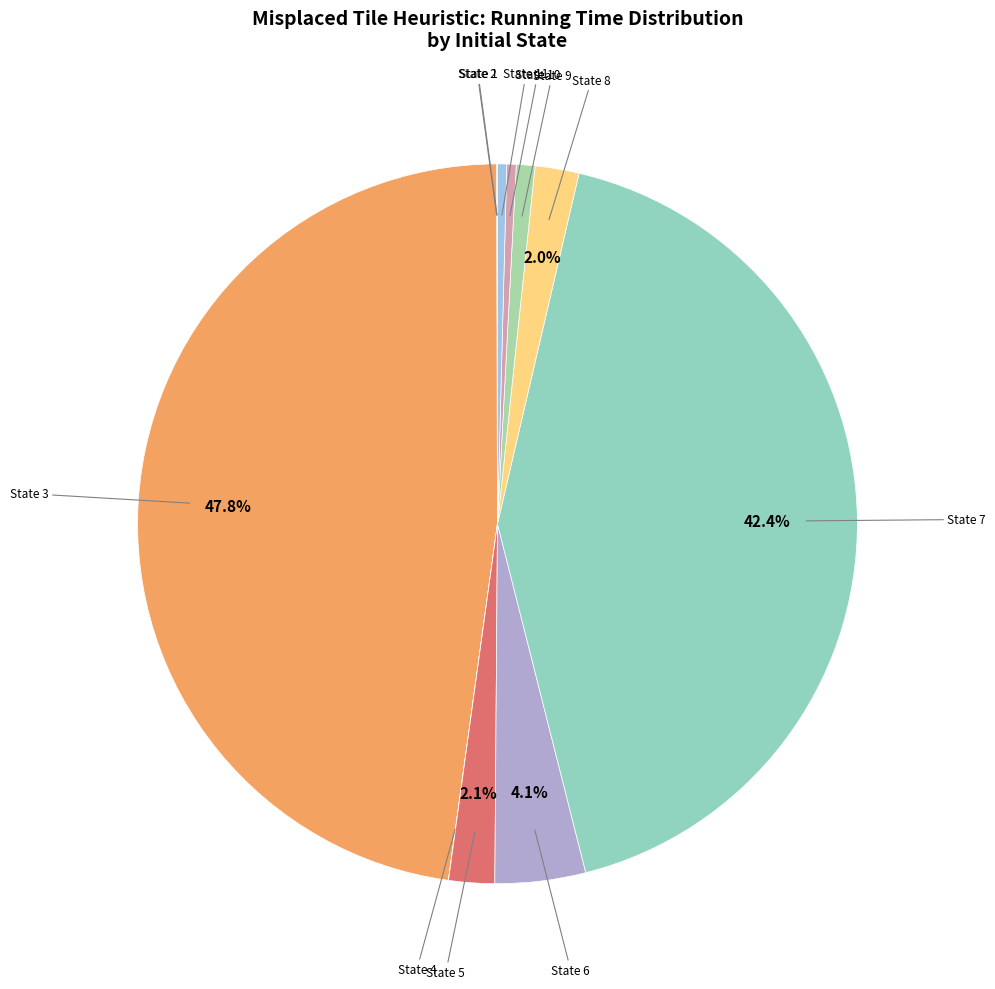

Does any single category account for the majority?

No